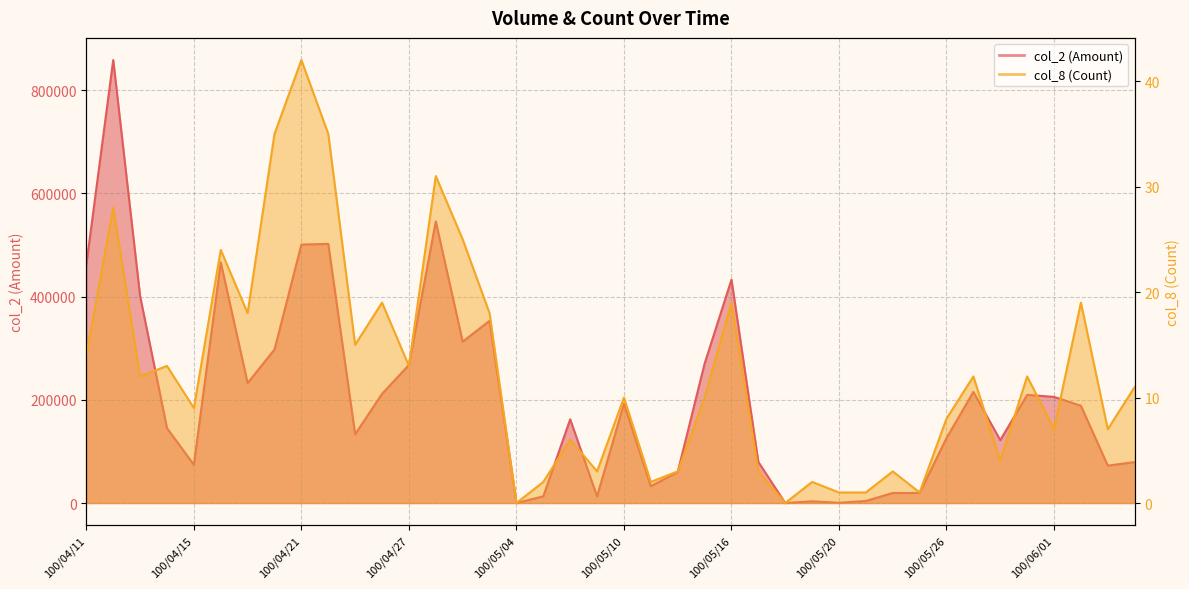

What is the spread (max minus min) of values at 100/05/17?

79667